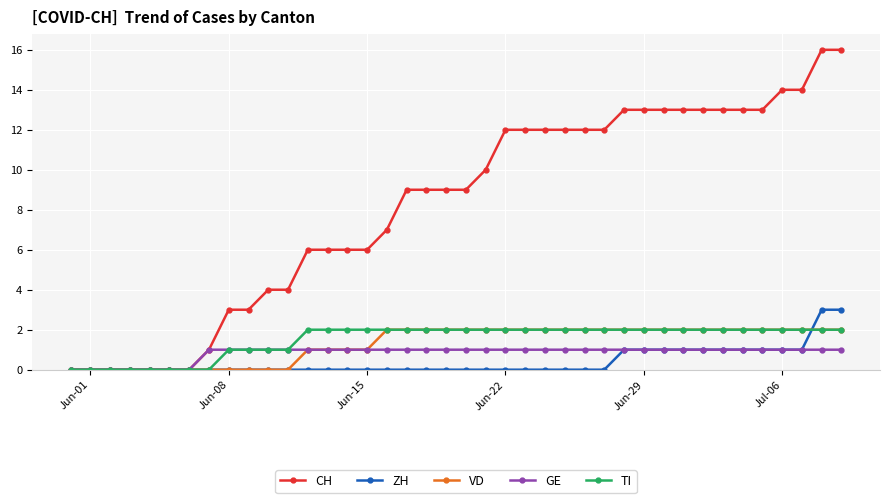

Which series has the largest total across all categories?

CH